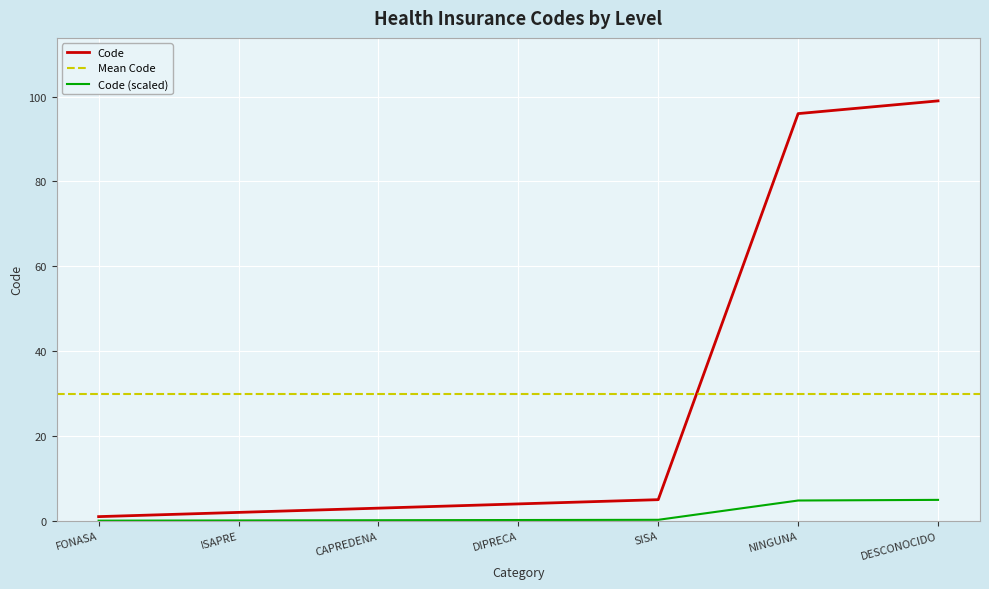

Where is the data nearest to the value 50?

SISA